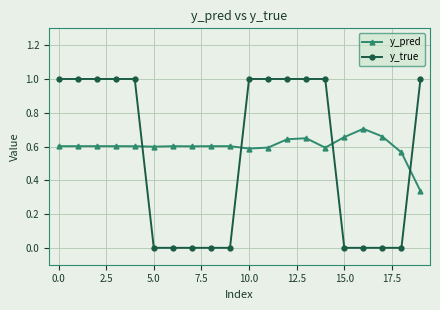

True or false: y_true and y_pred intersect in this chart.

True